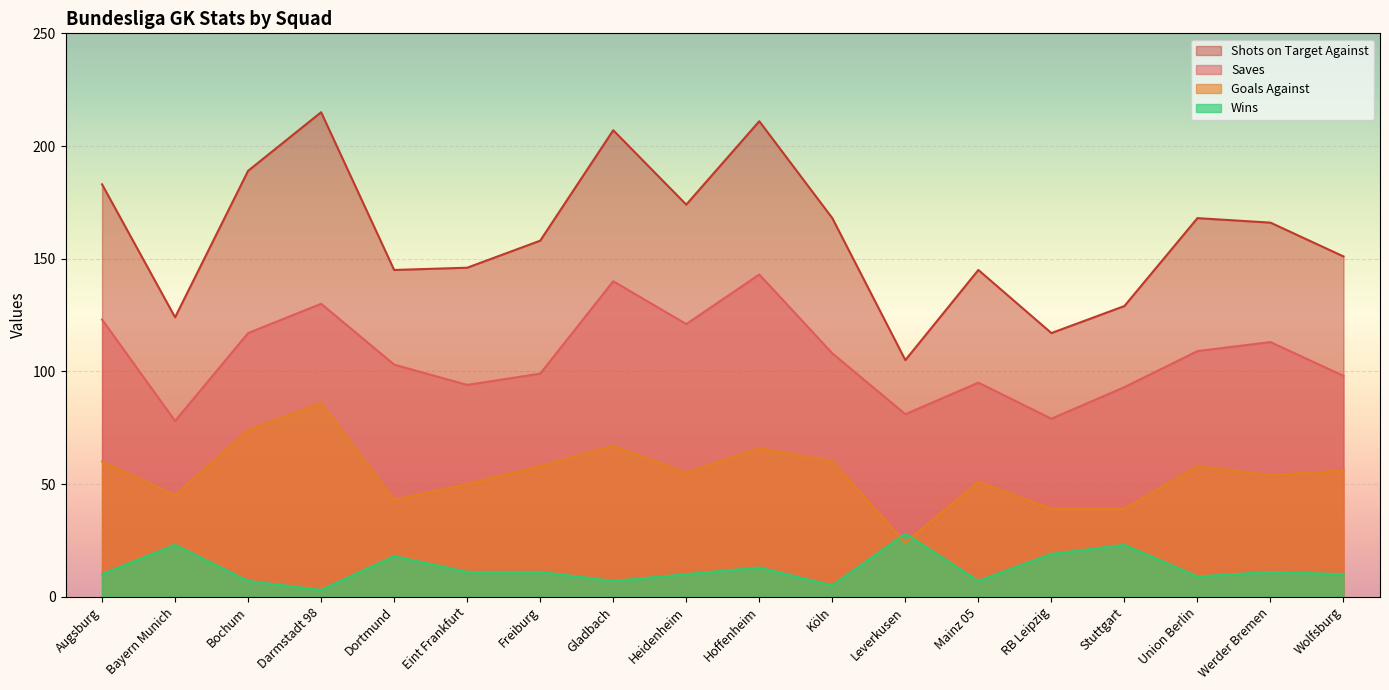

How many lines are shown in the chart?

4